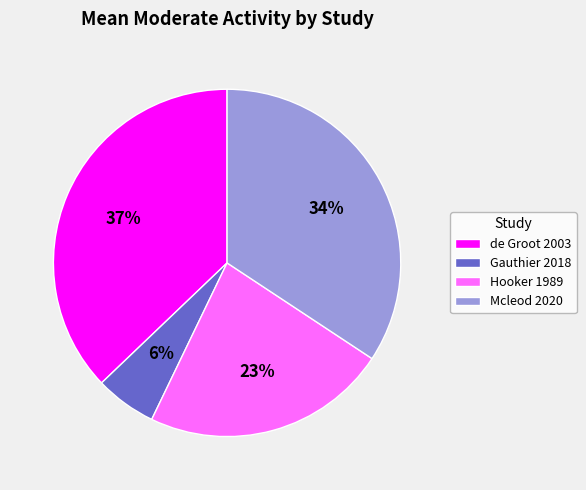

How many slices are in this pie chart?

4